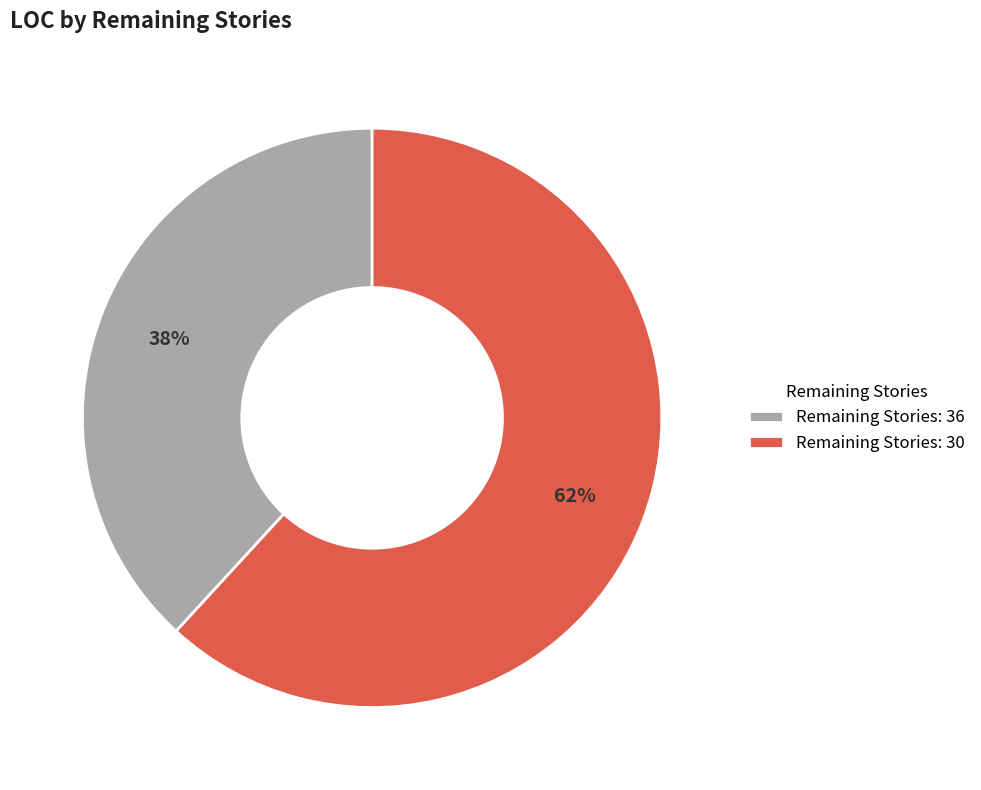

Which category has the biggest portion of the pie?

Remaining Stories: 30